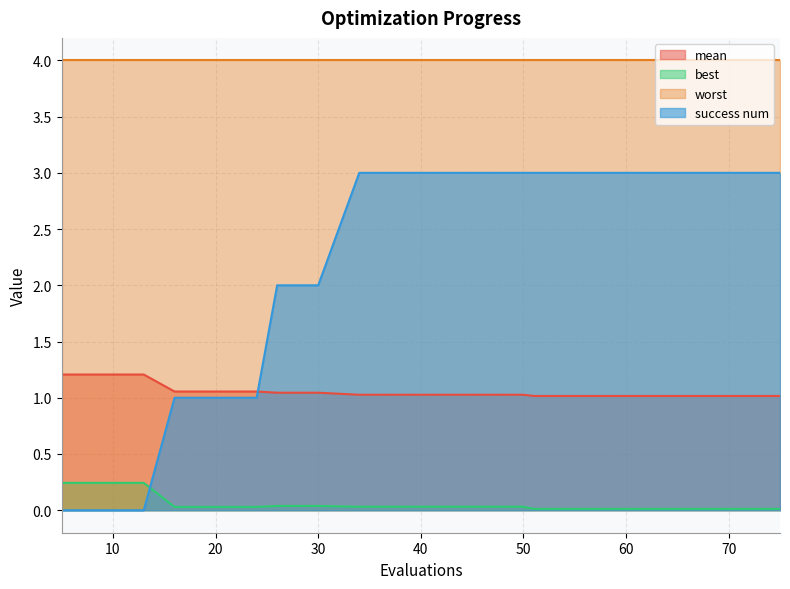

What is the difference between the highest and lowest values at 30?

4.0